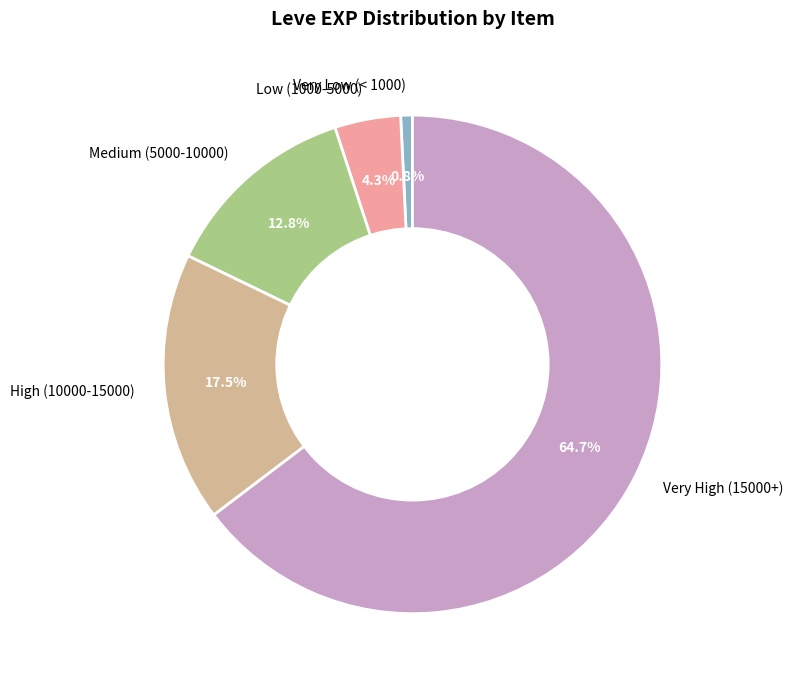

Rank the categories by value from lowest to highest.

Very Low (< 1000), Low (1000-5000), Medium (5000-10000), High (10000-15000), Very High (15000+)